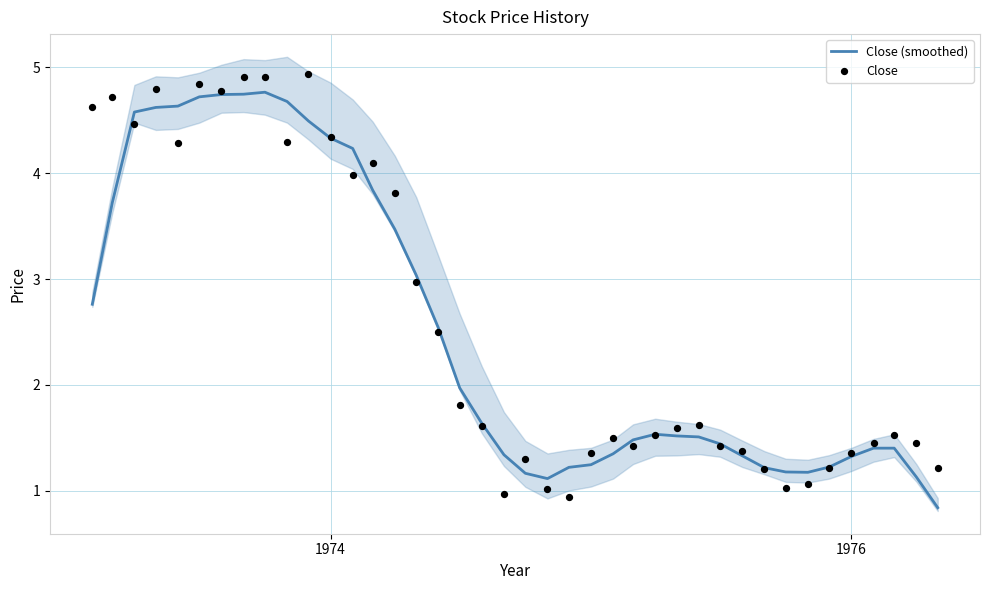

What are all the series names shown in the legend?

Close (smoothed), Close